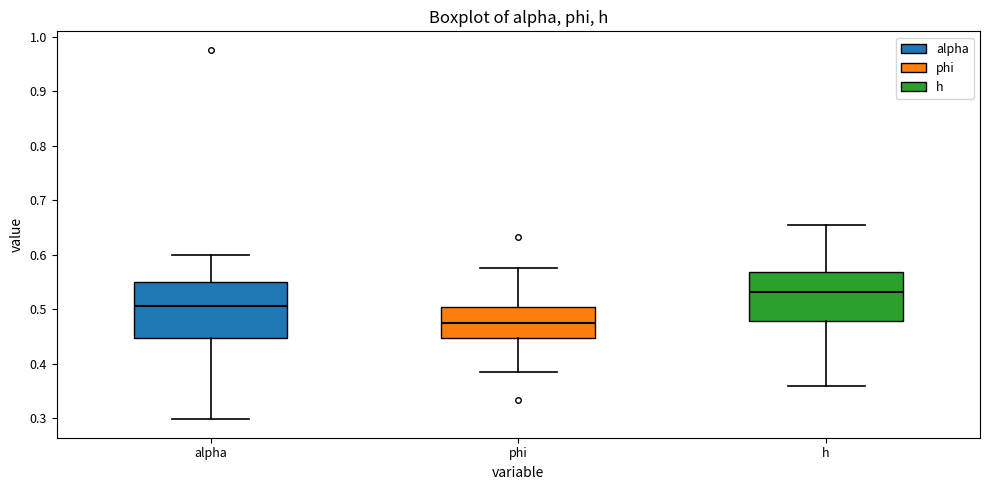

Which box has the lowest median line?

phi